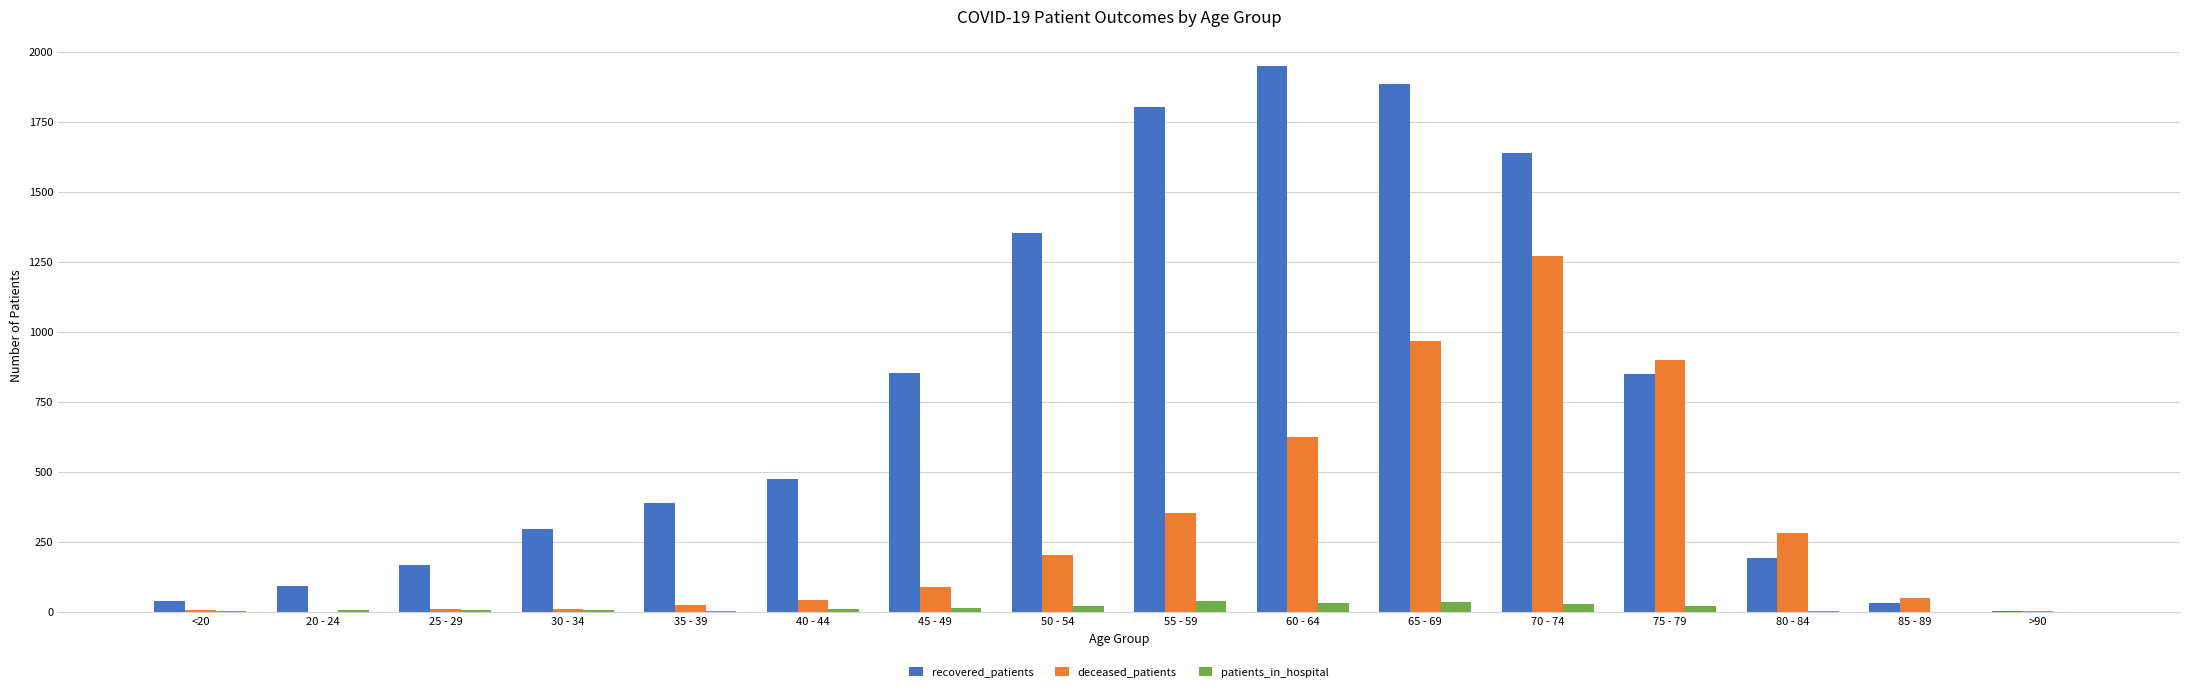

What is the greatest value displayed?

1948